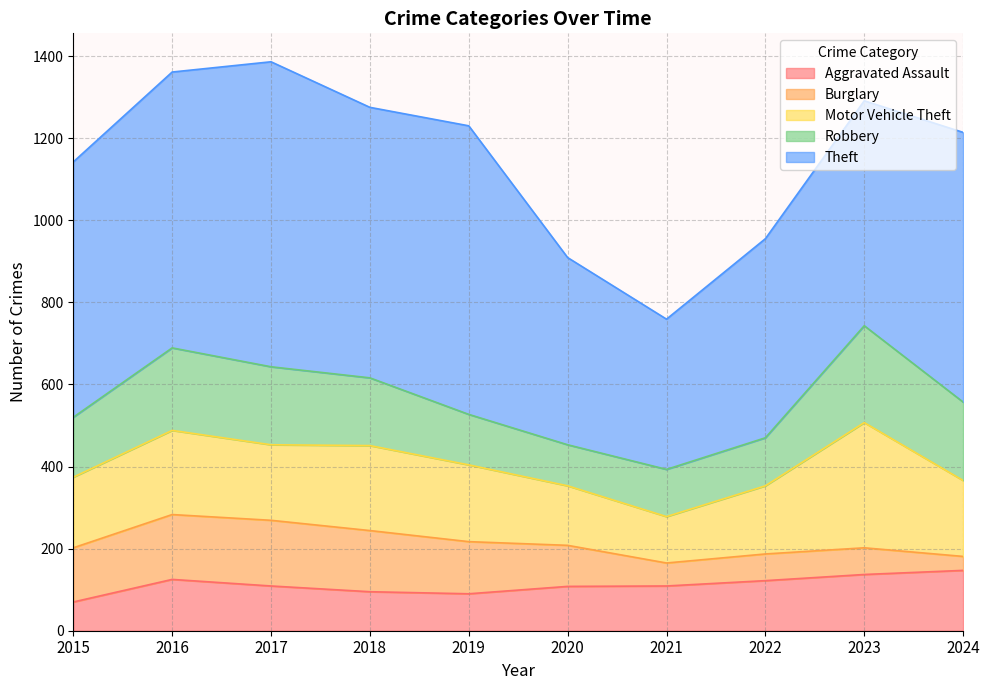

At 2023, list the series in order from largest to smallest.

Theft, Motor Vehicle Theft, Robbery, Aggravated Assault, Burglary